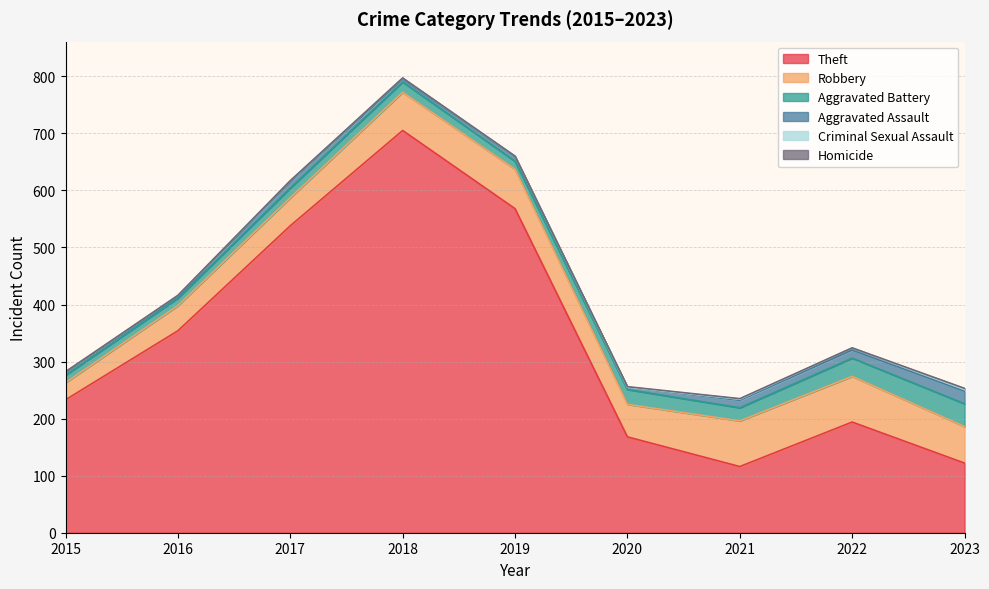

The Robbery series shows 67 at 2018. True or false?

True